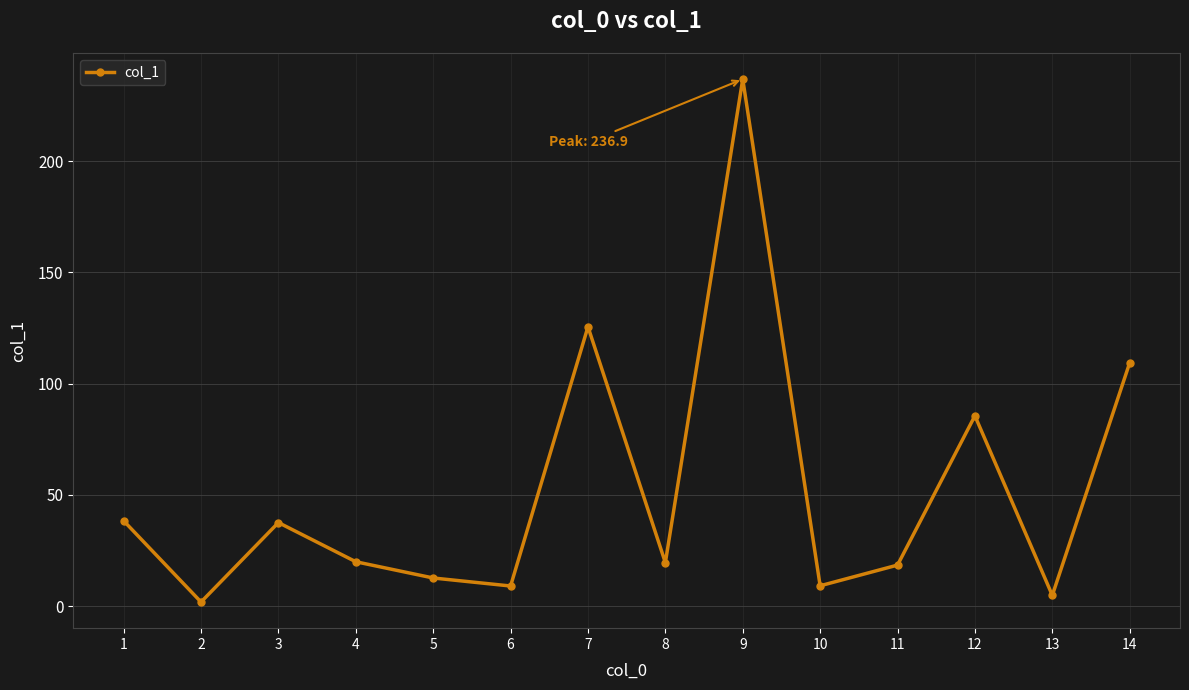

True or false: the data shows 4.9 at 13.

True